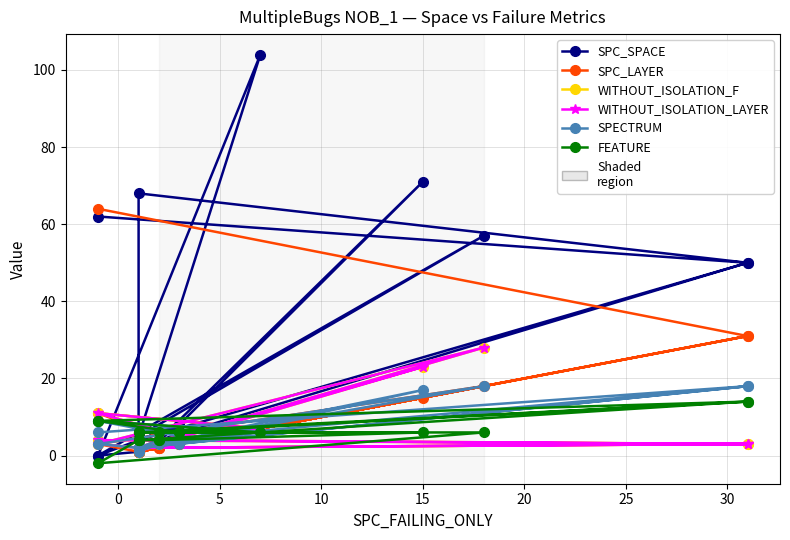

Rank the series by their maximum value, from highest to lowest.

SPC_SPACE, SPC_LAYER, WITHOUT_ISOLATION_F, WITHOUT_ISOLATION_LAYER, SPECTRUM, FEATURE